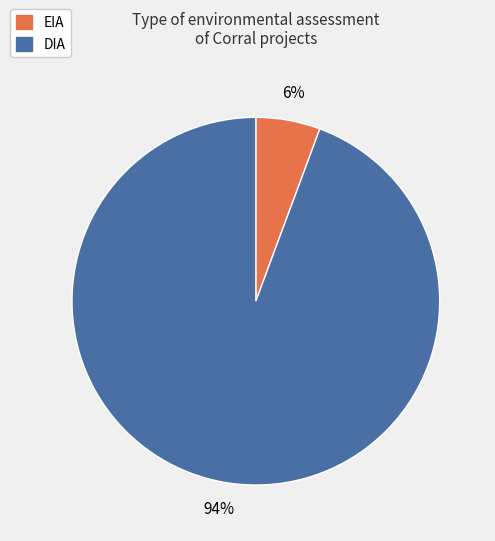

Is EIA the majority of the pie?

No